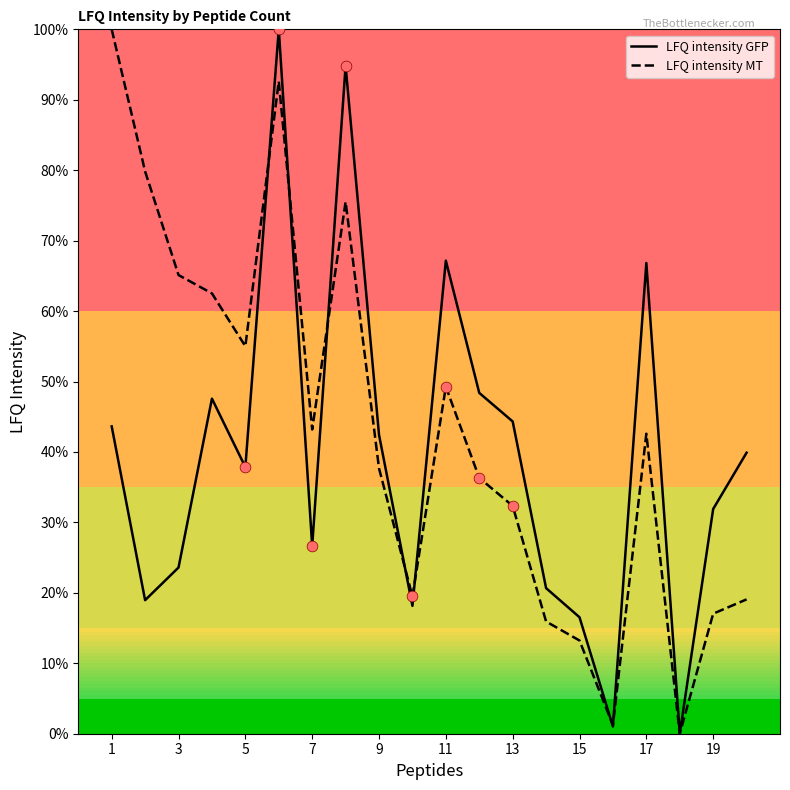

Which series has the largest total across all categories?

LFQ intensity MT